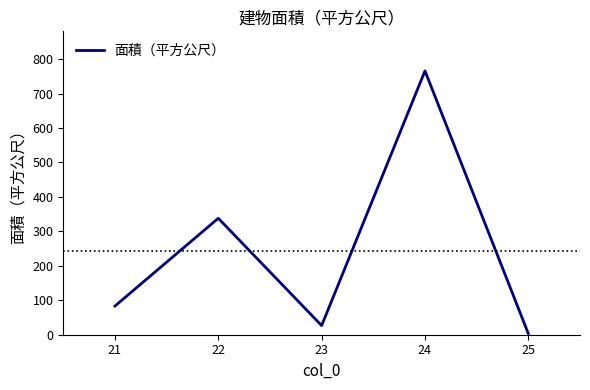

Is it true that the value at 23 is 26.6?

True